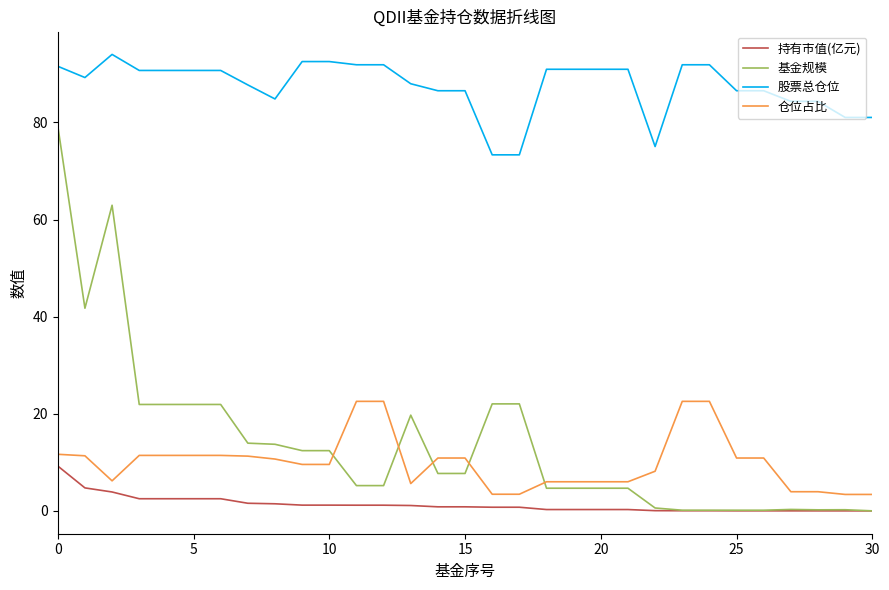

How many times do 基金规模 and 仓位占比 cross each other?

5